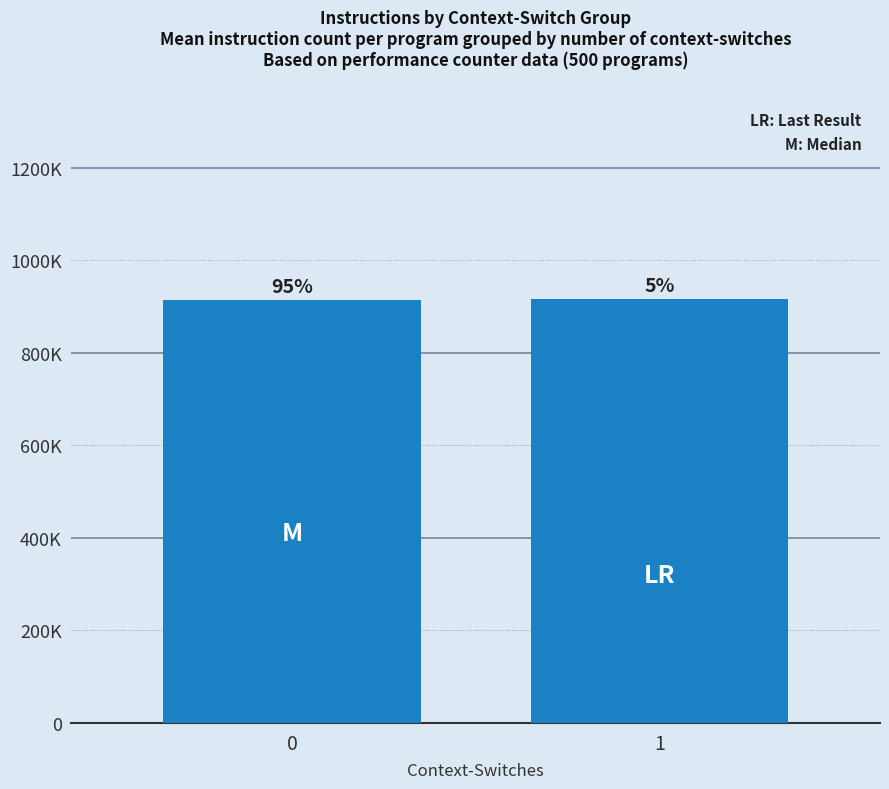

What is the difference between the maximum and minimum values?

1706